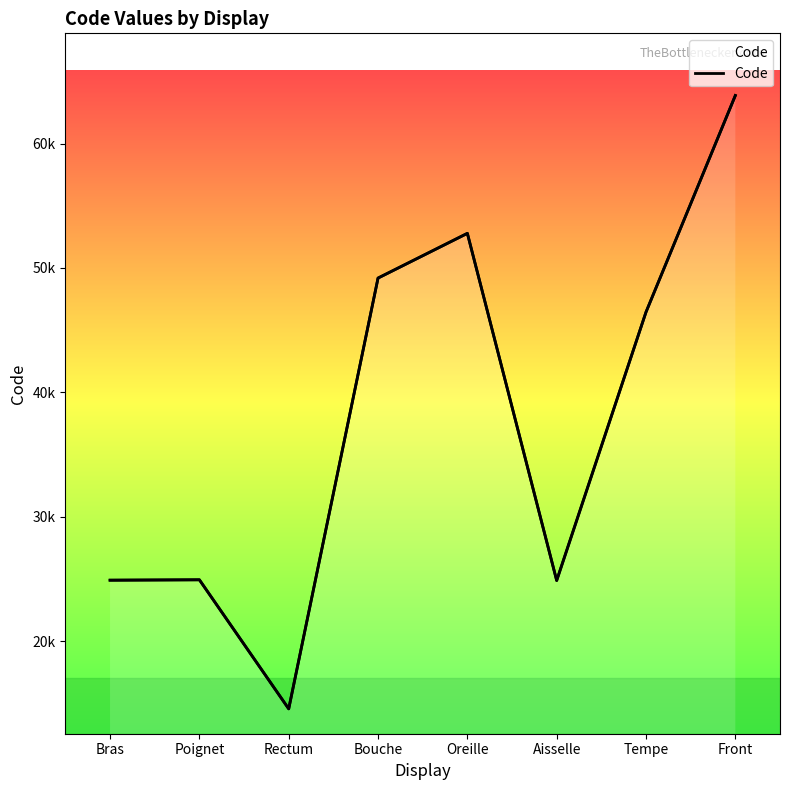

What is the greatest value displayed?

63864